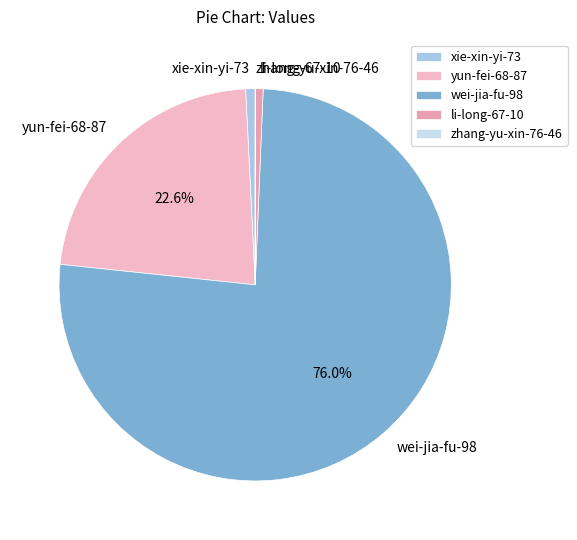

What is the largest slice in the pie chart?

wei-jia-fu-98